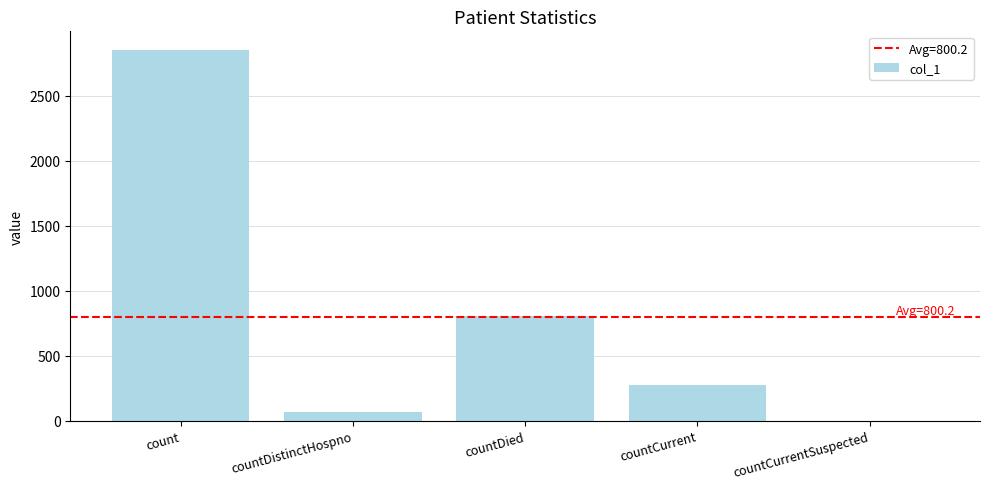

What is the change in value from countDied to countCurrent?

-530